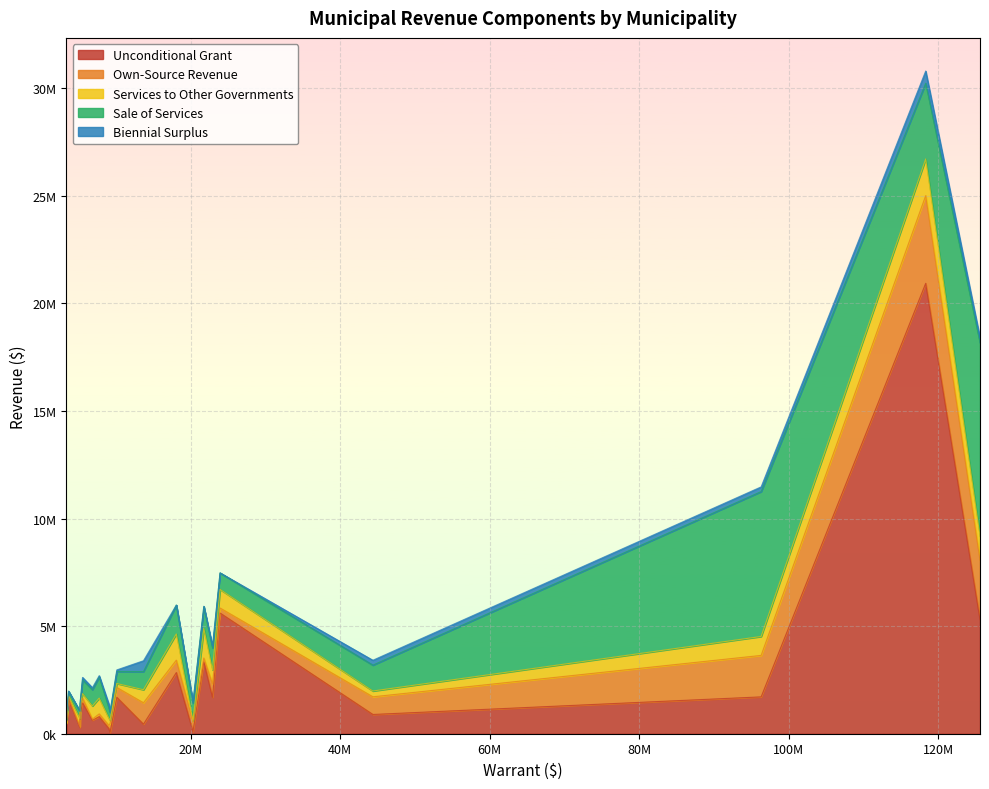

Which series has the largest total across all categories?

Unconditional Grant